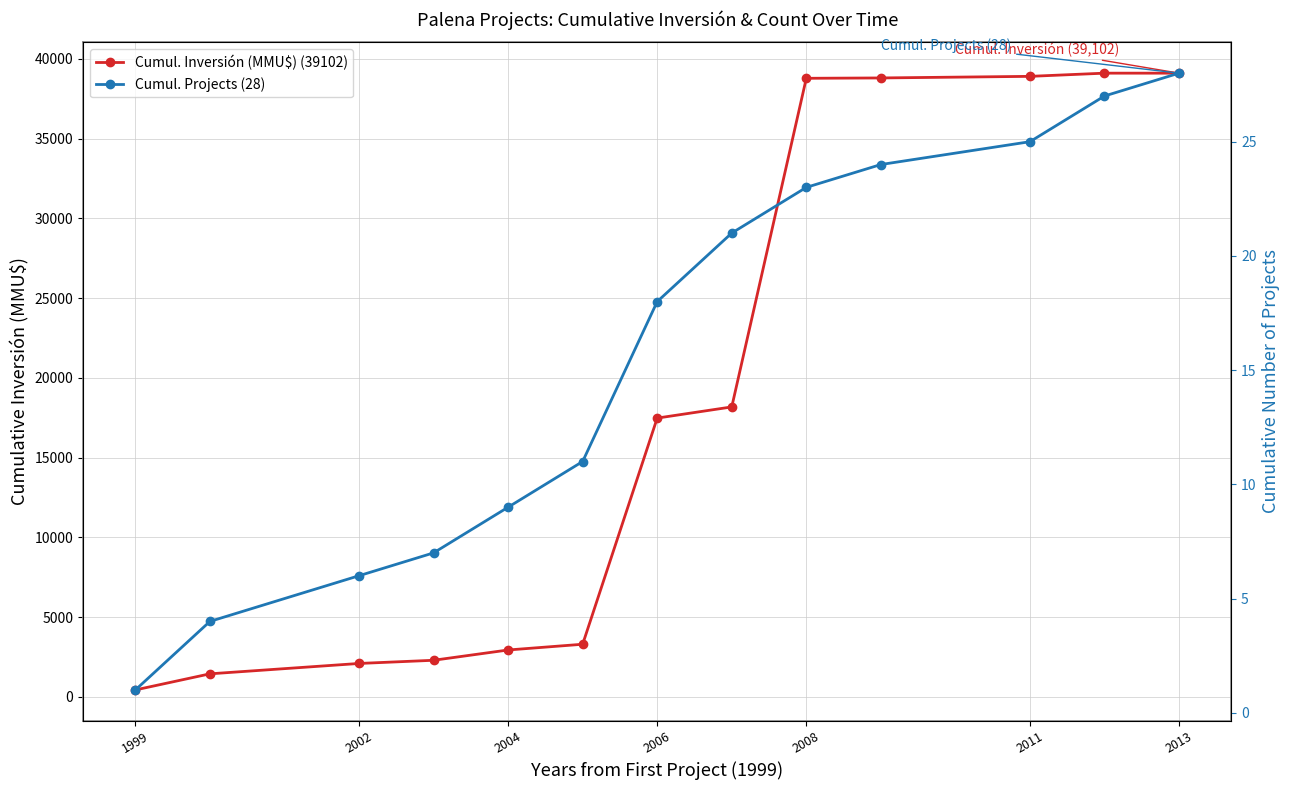

List the series in order of their peak value, highest first.

Cumul. Inversión (MMU$) (39102), Cumul. Projects (28)